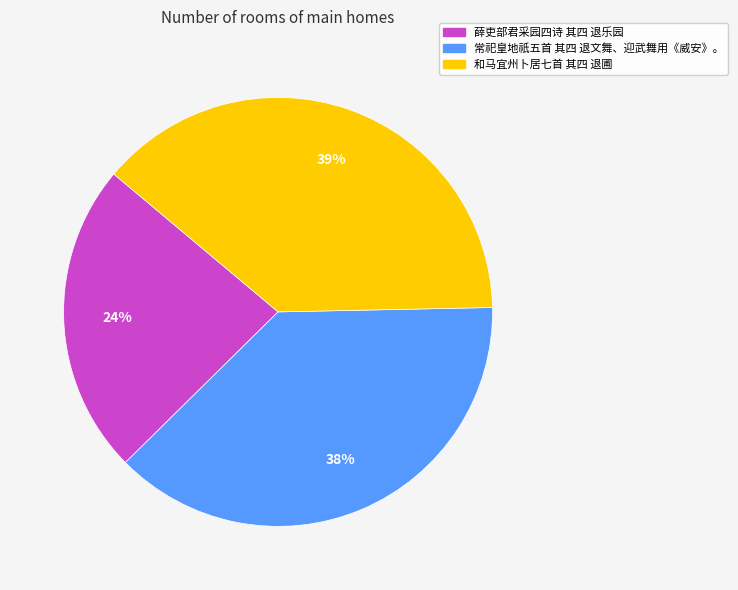

Which category has the biggest portion of the pie?

和马宜州卜居七首 其四 退圃